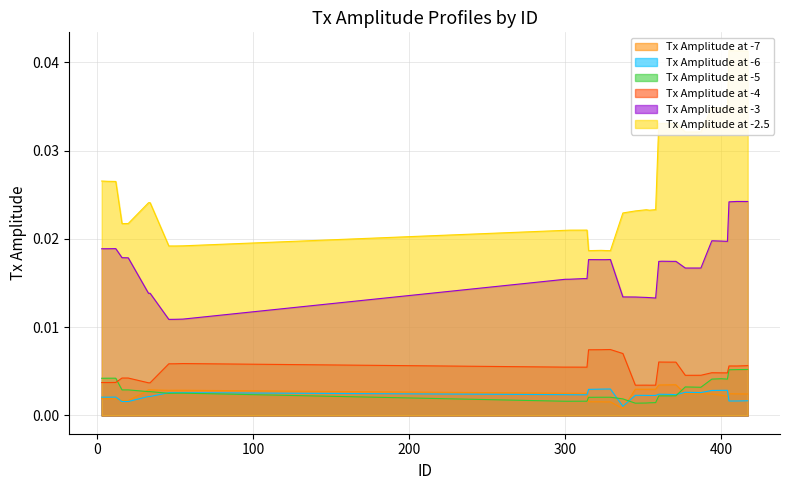

True or false: Tx Amplitude at -7 has a value of 0.0 at 410.

False